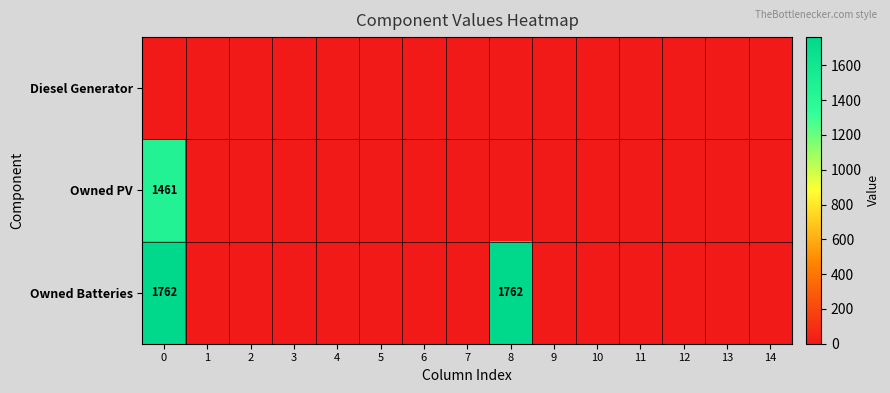

The Owned Batteries series shows 2725 at 8. True or false?

False